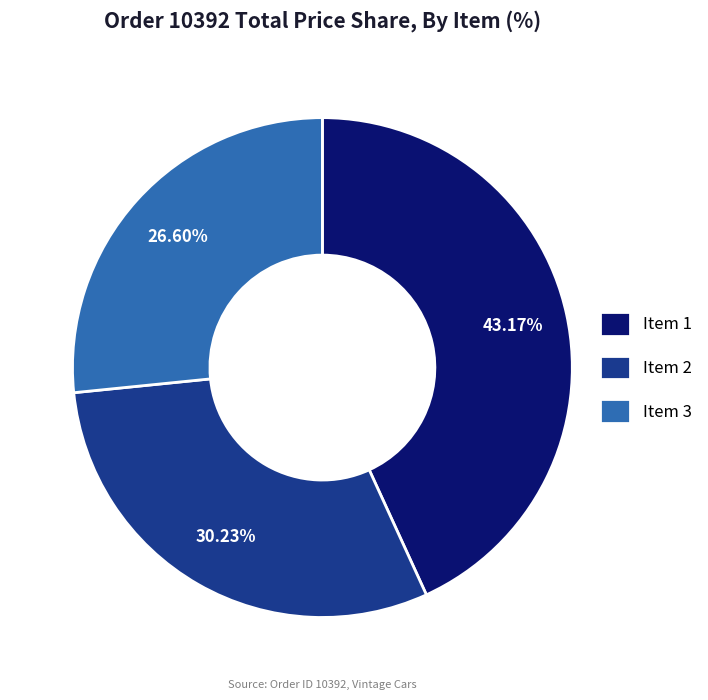

What is the largest slice in the pie chart?

Item 1